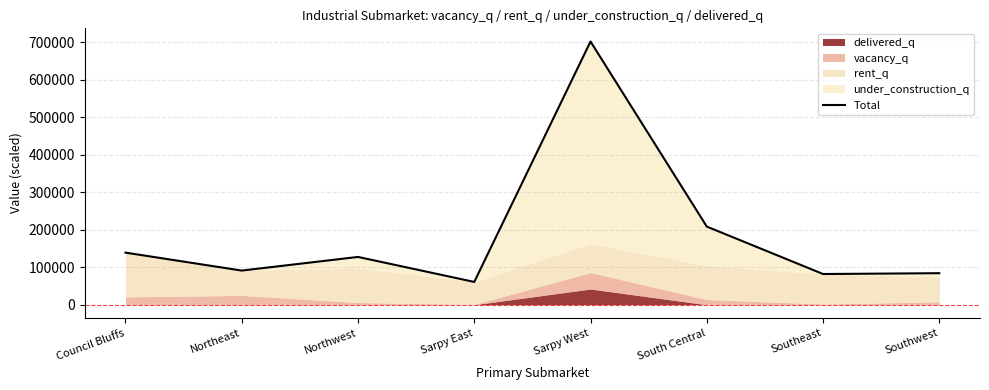

What is the sum of all values?

1496067